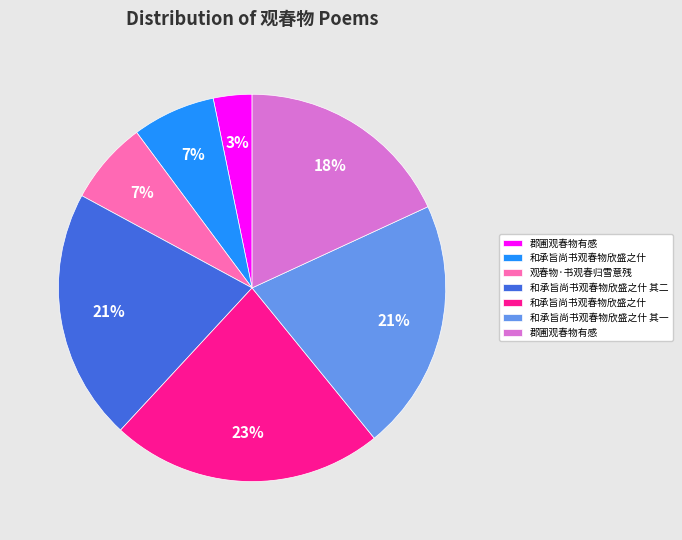

Does any single category account for the majority?

No